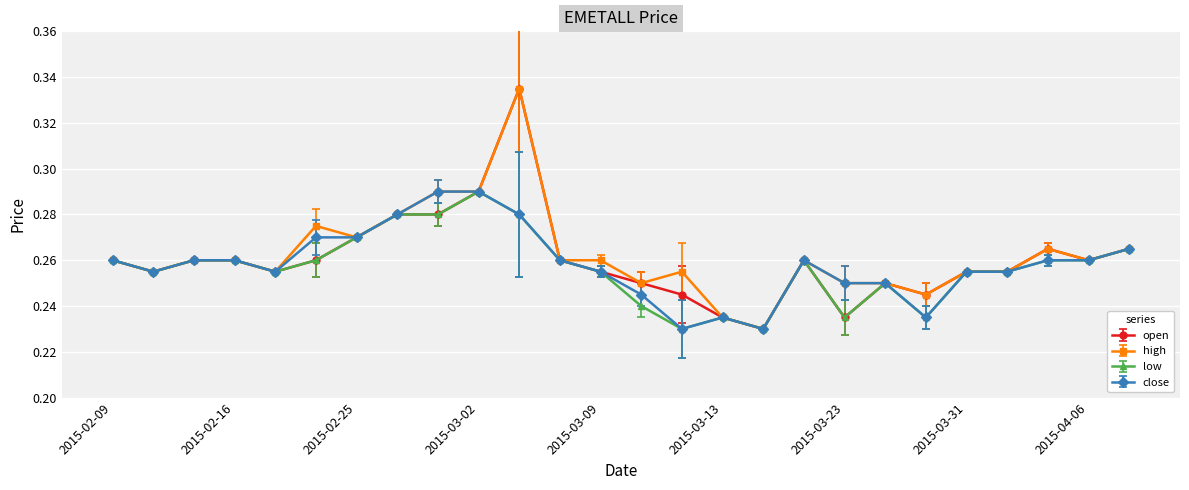

Does the chart have visible grid lines?

Yes